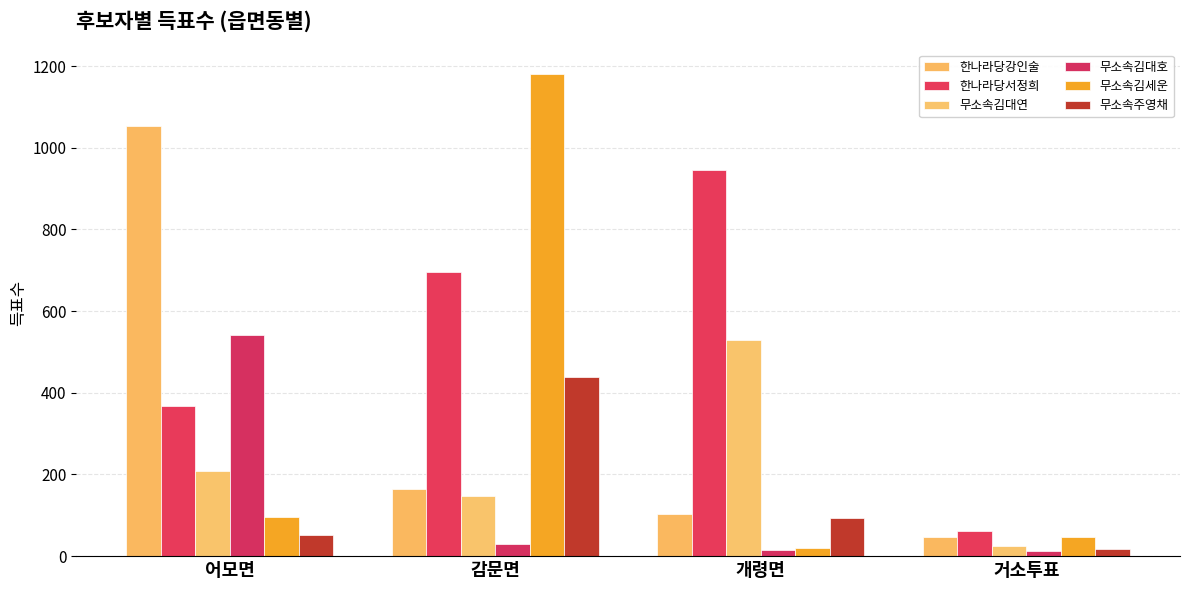

Reading right to left, transcribe all the data shown in this chart.

한나라당강인술: 47	104	164	1053
한나라당서정희: 62	946	695	368
무소속김대연: 25	530	148	209
무소속김대호: 13	16	29	542
무소속김세운: 47	19	1181	96
무소속주영채: 17	94	438	51